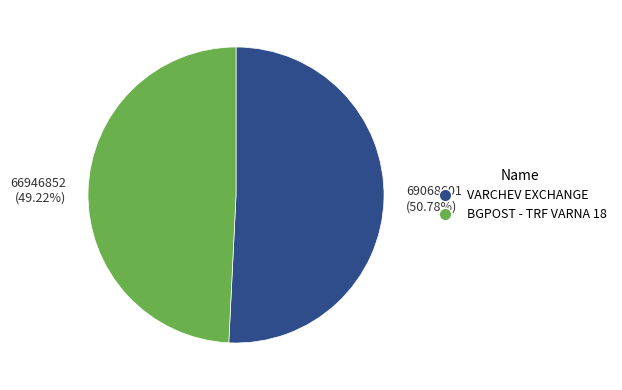

What is the ratio of the value at 69068601 (50.78%) to the value at 66946852 (49.22%)?

1.0